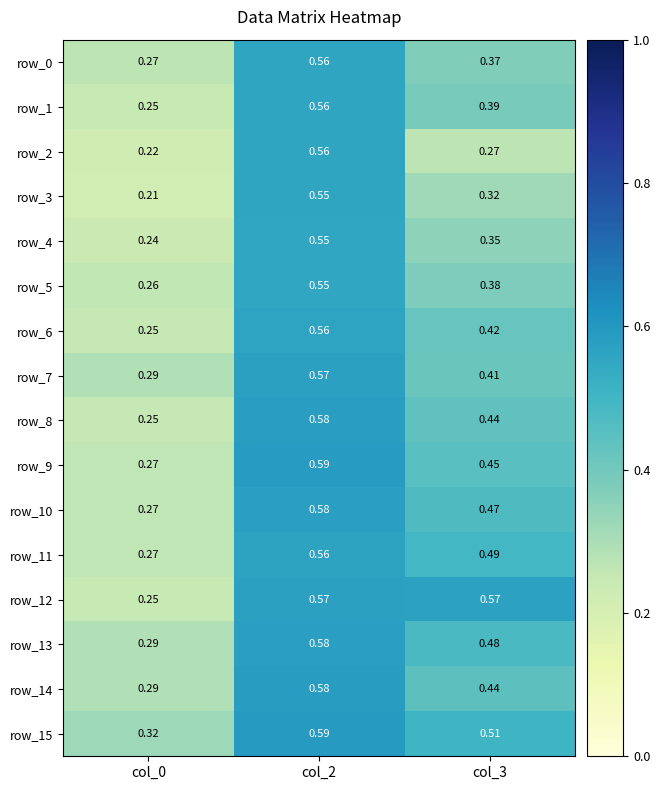

Is the value of row_7 at col_0 greater than the value of row_5 at col_2?

No